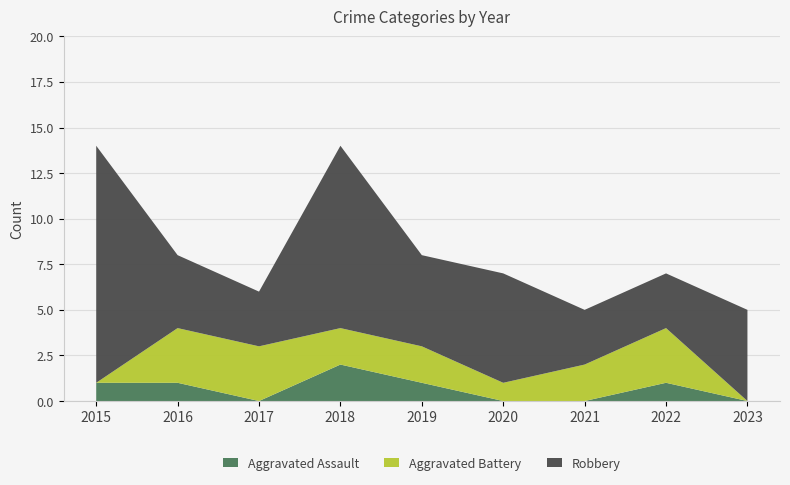

Reading left to right, list all the values displayed in this chart.

Aggravated Assault: 2015=1	2016=1	2017=0	2018=2	2019=1	2020=0	2021=0	2022=1	2023=0
Aggravated Battery: 2015=0	2016=3	2017=3	2018=2	2019=2	2020=1	2021=2	2022=3	2023=0
Robbery: 2015=13	2016=4	2017=3	2018=10	2019=5	2020=6	2021=3	2022=3	2023=5